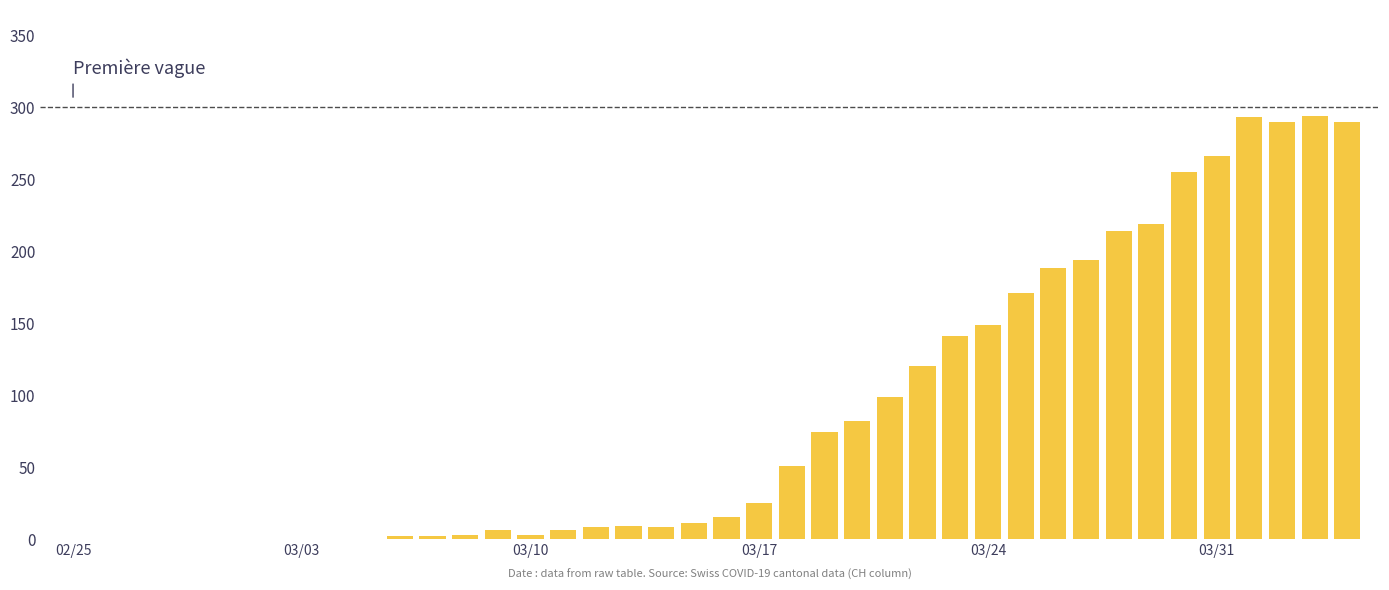

Are the bars horizontal?

No